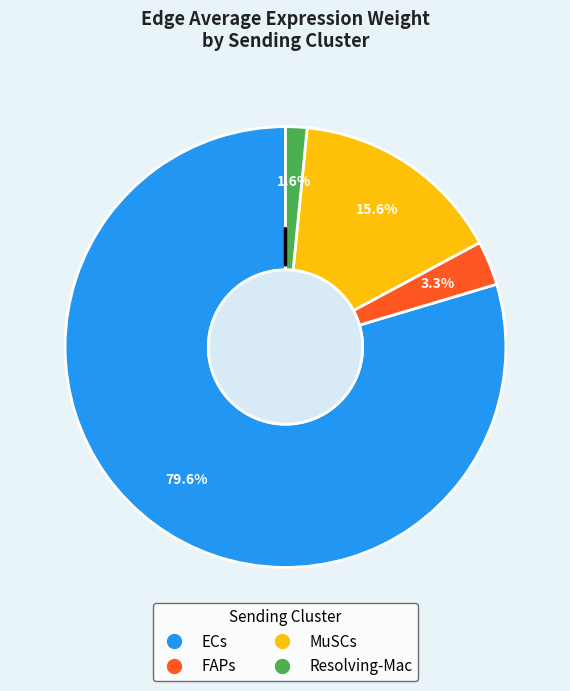

To the nearest percent, what percentage of the pie is FAPs?

3%